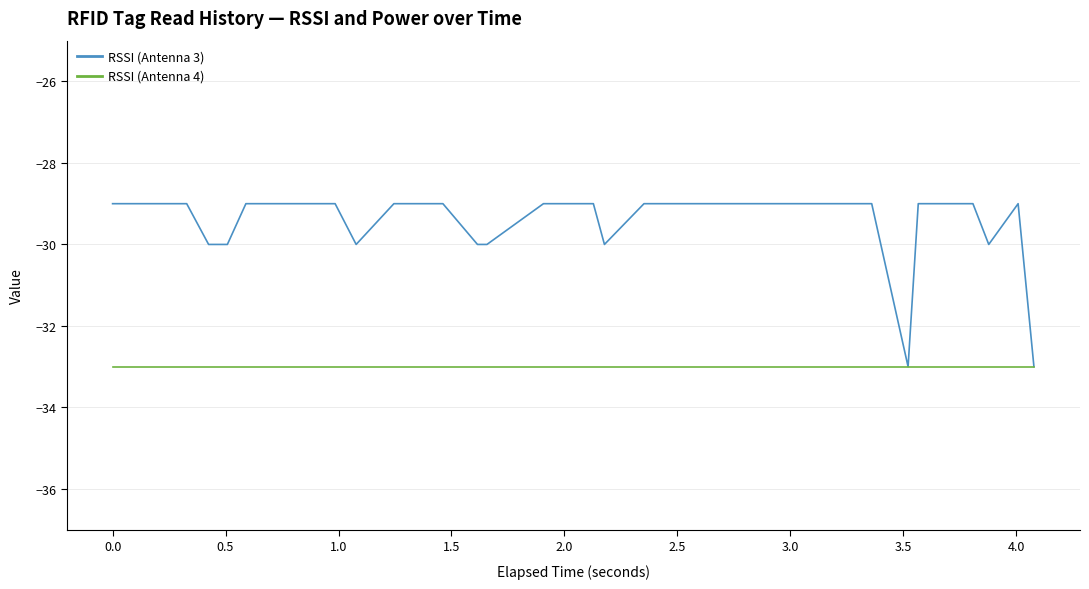

List the series in order of their peak value, lowest first.

RSSI (Antenna 4), RSSI (Antenna 3)